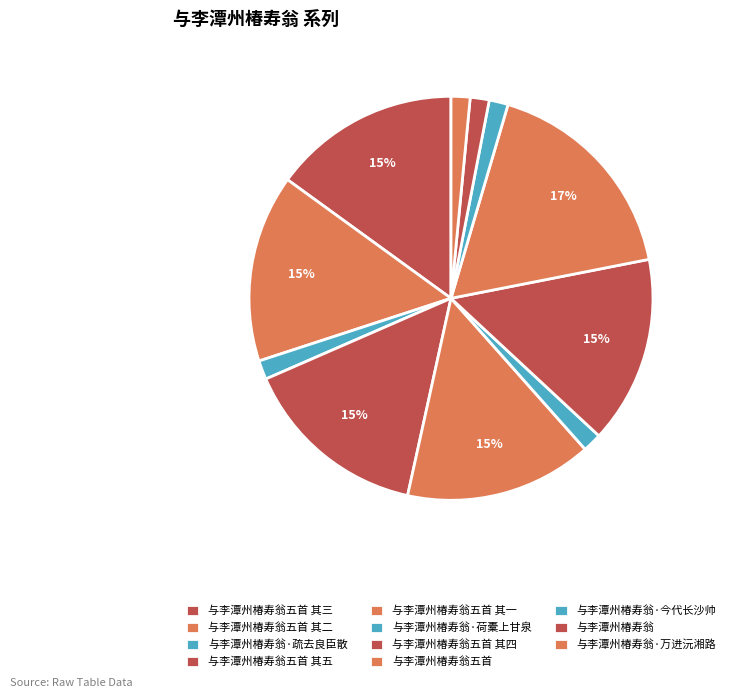

How many slices are in this pie chart?

11